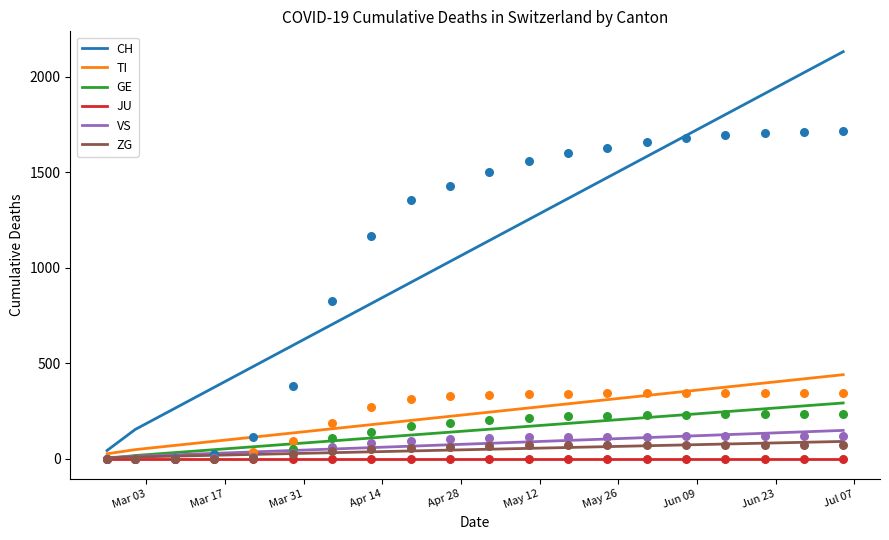

Is the value of JU at Jun 09 greater than the value of GE at Mar 31?

No